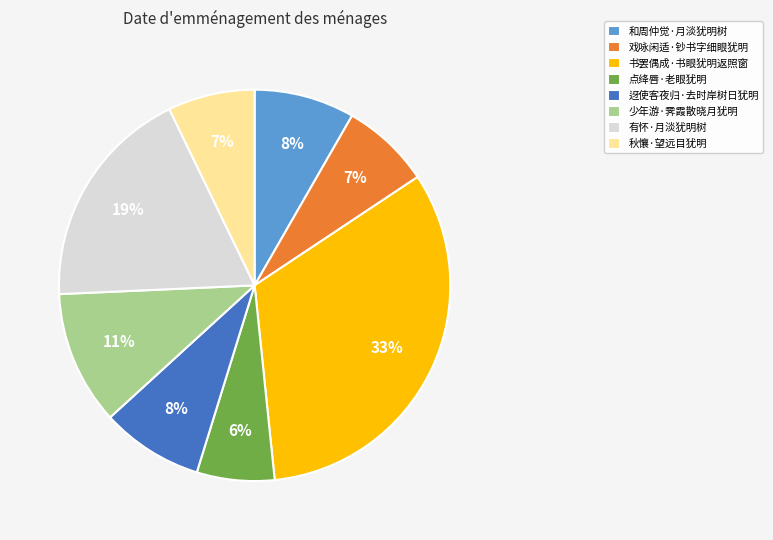

To the nearest percent, what is the average slice percentage?

12%